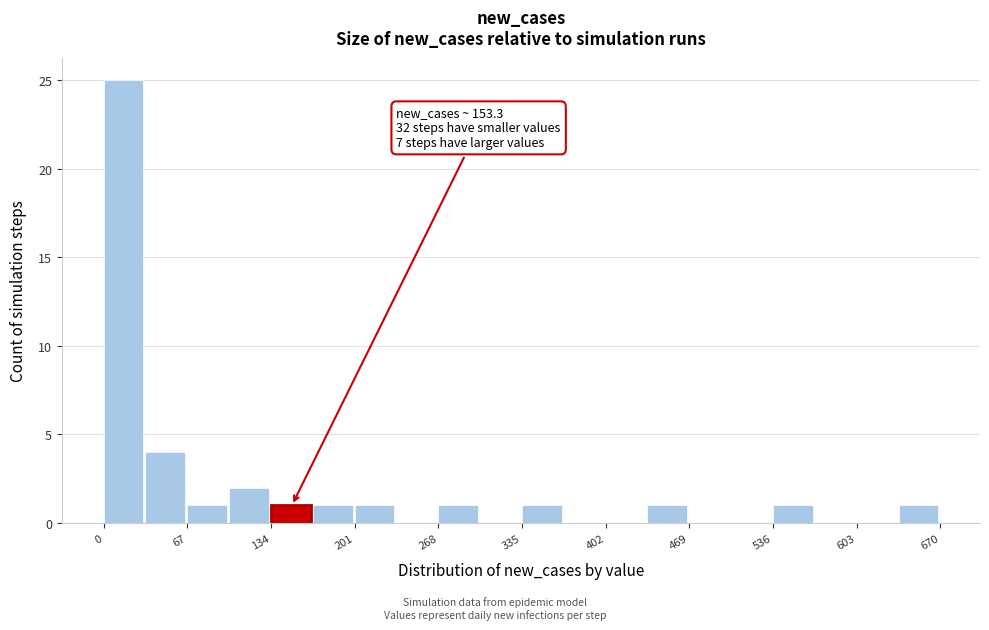

Around what value on the x-axis is the tallest bar? Give the approximate position of its centre, as read against the axis.

20